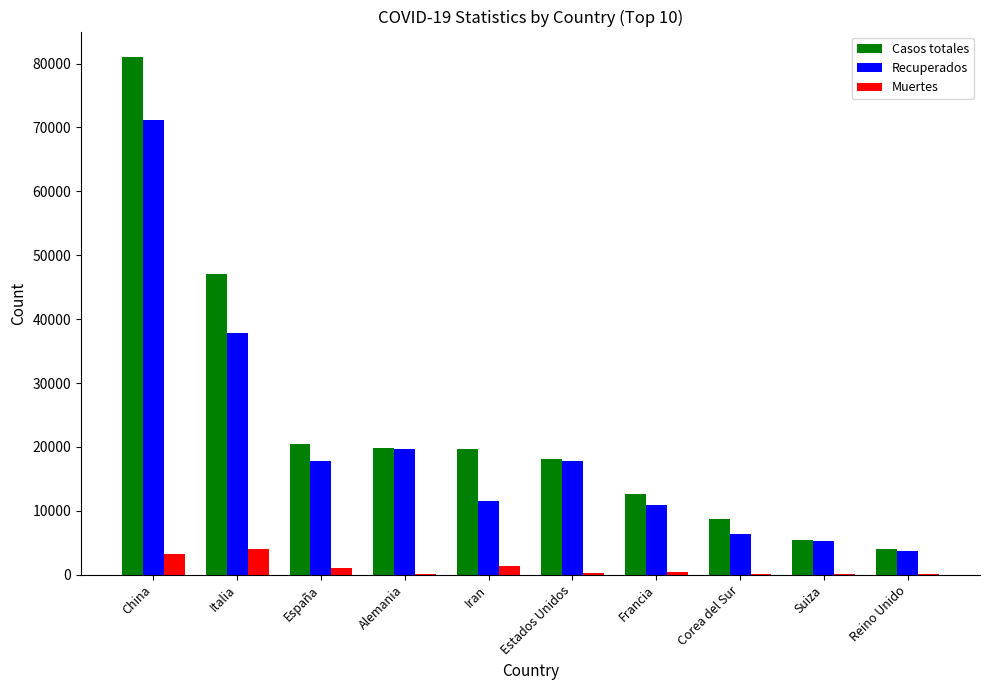

True or false: Recuperados has a value of 11466 at Iran.

True